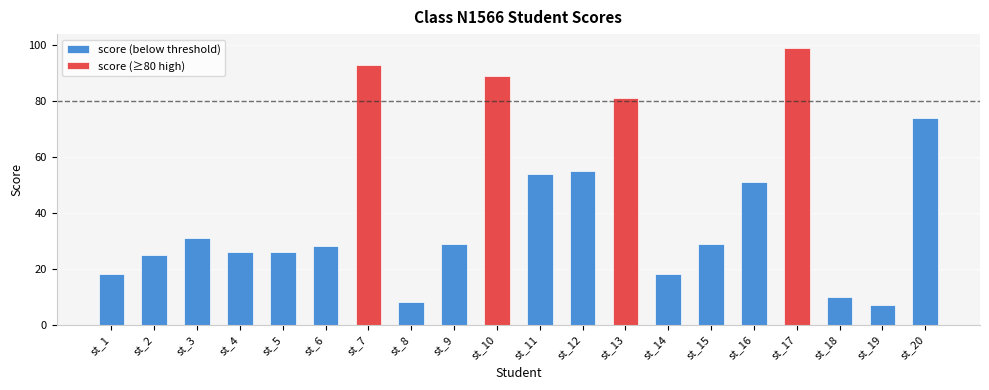

Which category has the highest value across all series?

st_17